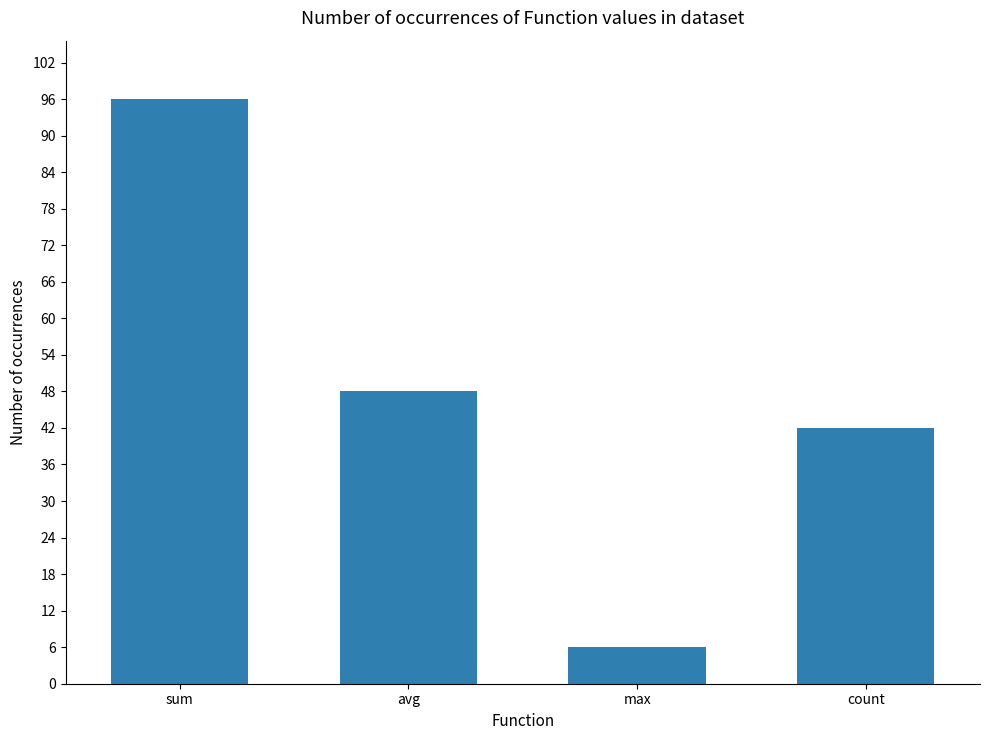

What is the ratio of the value at avg to the value at max?

8.0